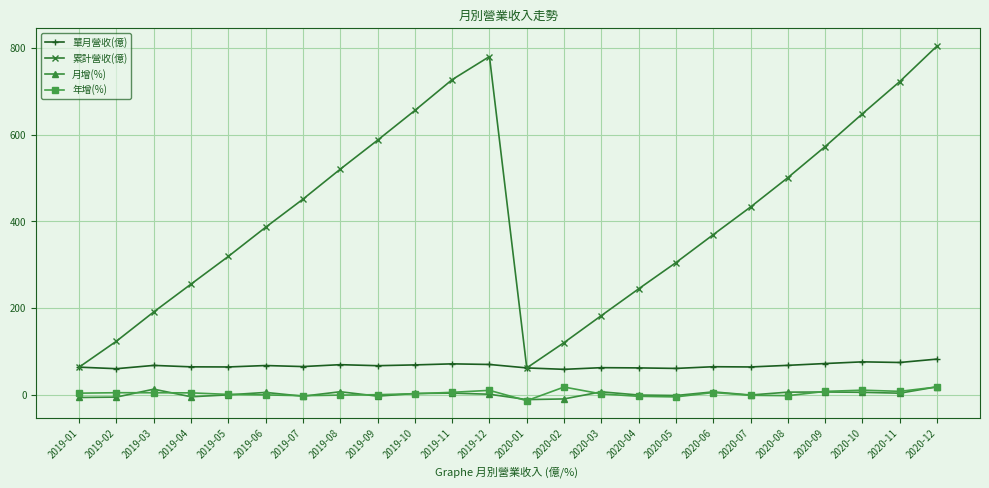

What is the difference between the highest and lowest values at 2020-11?

719.7